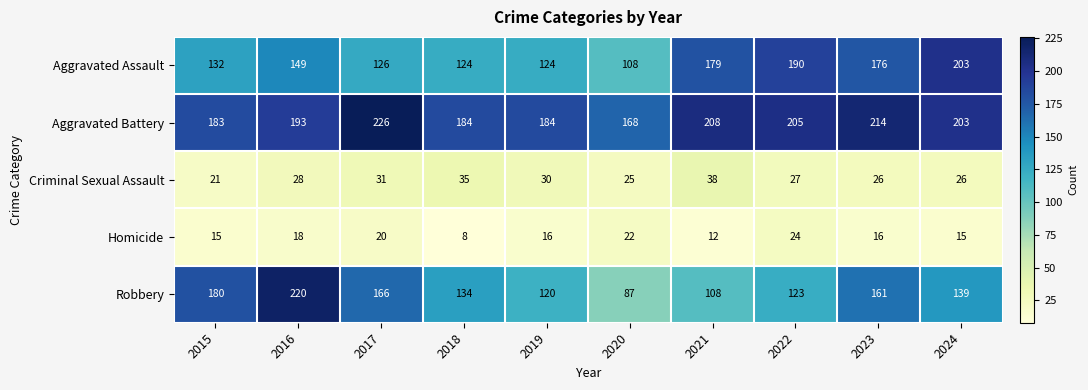

What is the average value of the Robbery series?

144